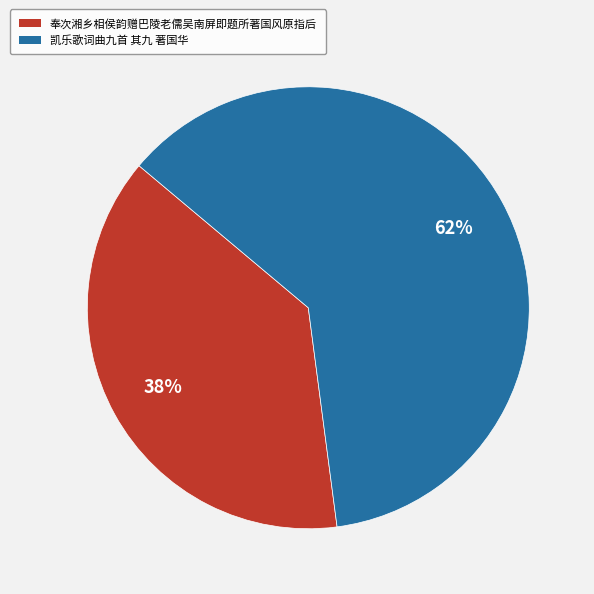

Is there a majority slice in this chart?

Yes